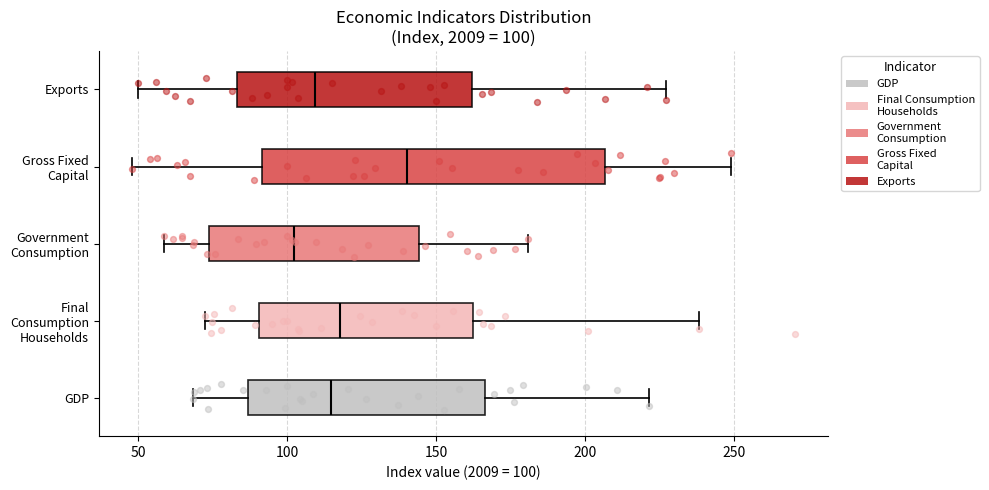

Comparing the boxes themselves (not the whiskers), which one is the widest?

Gross Fixed Capital